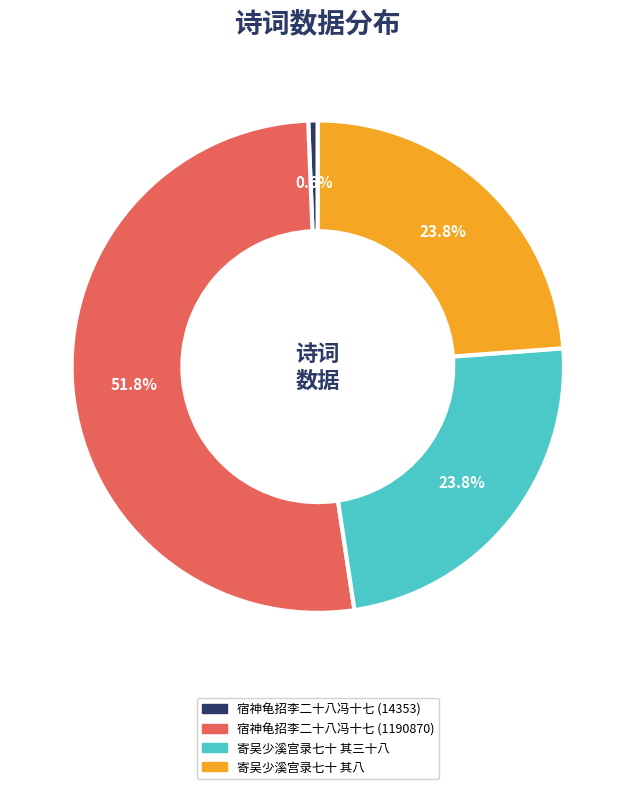

How much of the chart is everything except 寄吴少溪宫录七十 其八?

76.2%